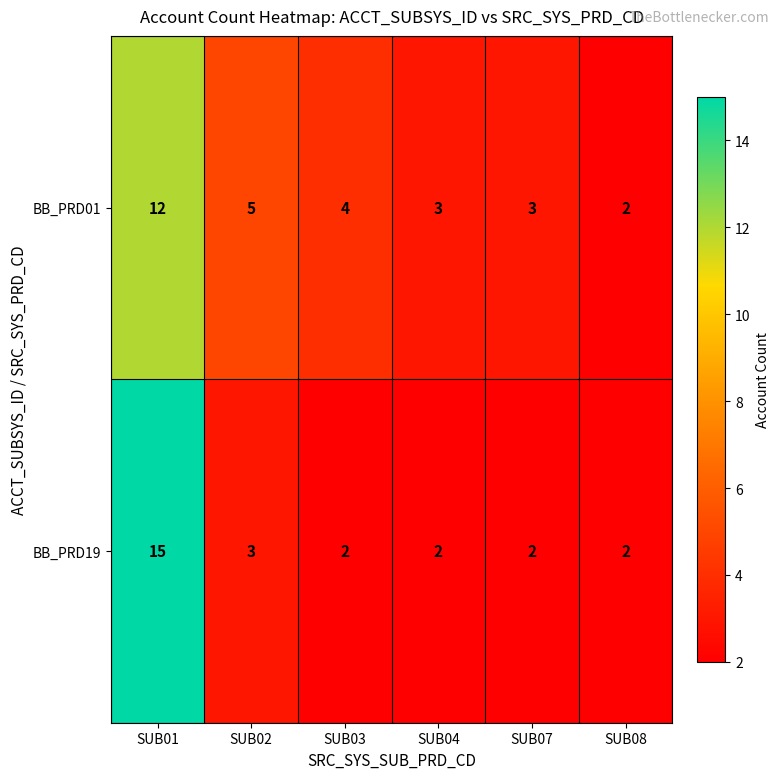

What is the sum of all BB_PRD01 values?

29